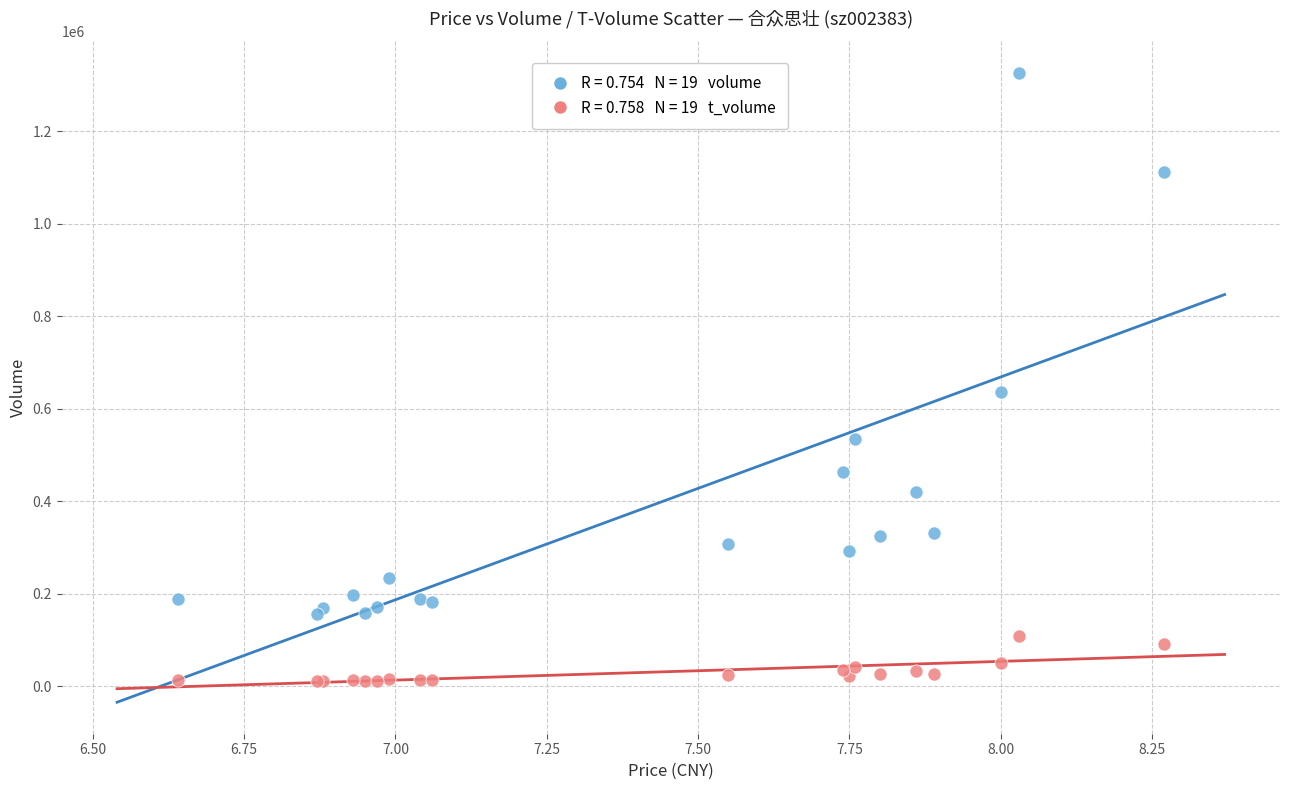

Across all series, what Y value is closest to 668499?

635621